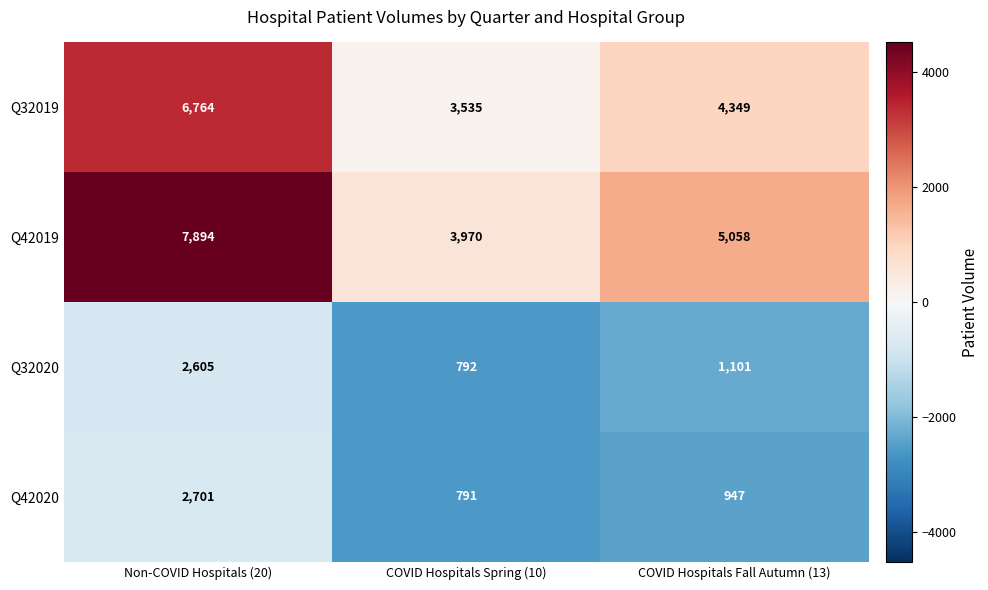

At which label does Q32020 reach its peak?

Non-COVID Hospitals (20)